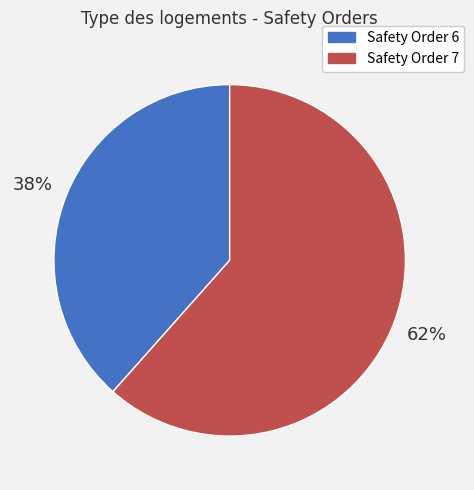

The Safety Order 7 slice represents 49% of the pie. True or false?

False